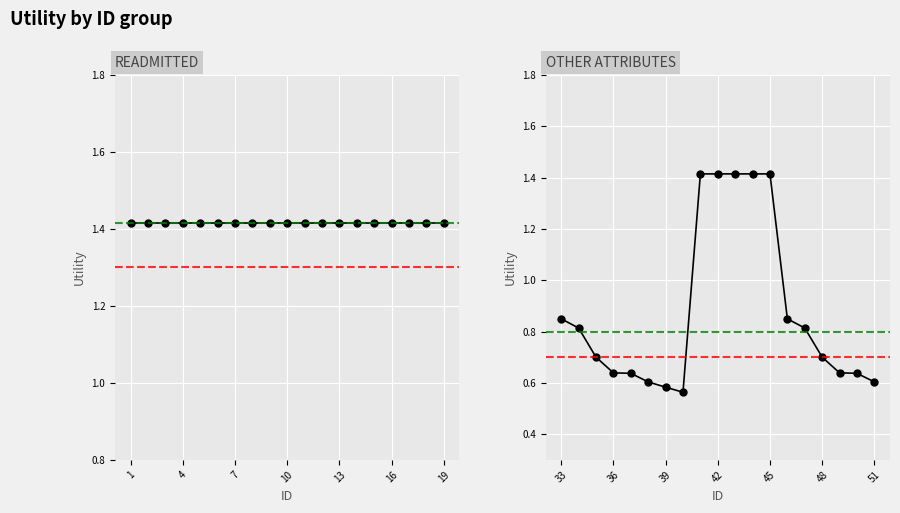

Reading left to right, transcribe all the data shown in this chart.

readmitted: 1.4	1.4	1.4	1.4	1.4	1.4	1.4	1.4	1.4	1.4	1.4	1.4	1.4	1.4	1.4	1.4	1.4	1.4	1.4
other attributes: 0.8	0.8	0.7	0.6	0.6	0.6	0.6	0.6	1.4	1.4	1.4	1.4	1.4	0.8	0.8	0.7	0.6	0.6	0.6